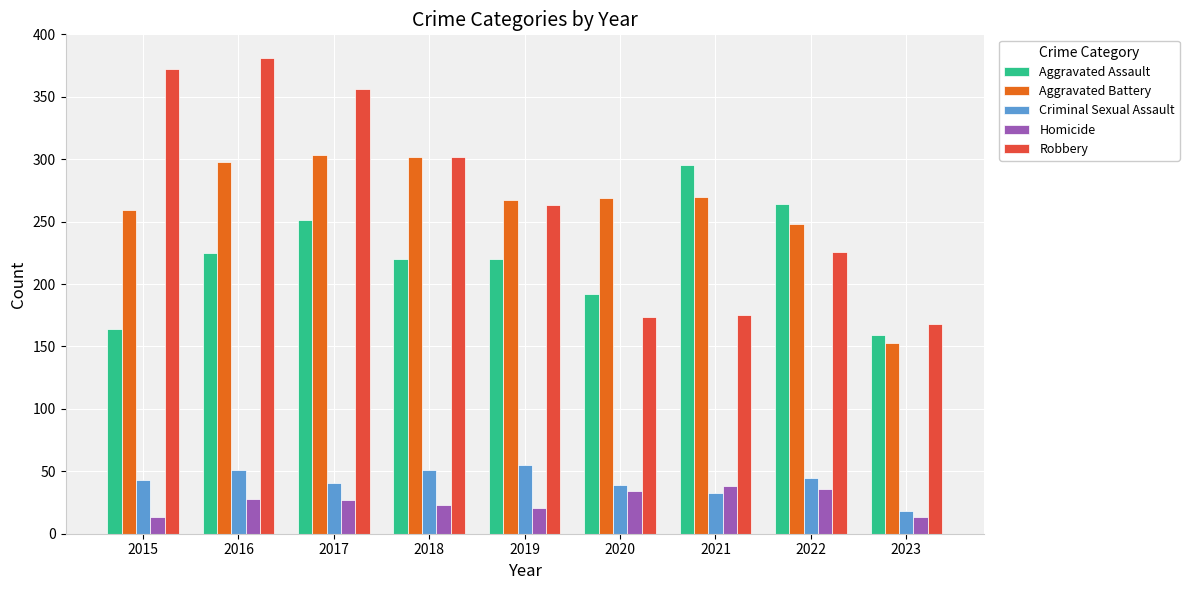

At which category does the chart reach its peak across all series?

2016